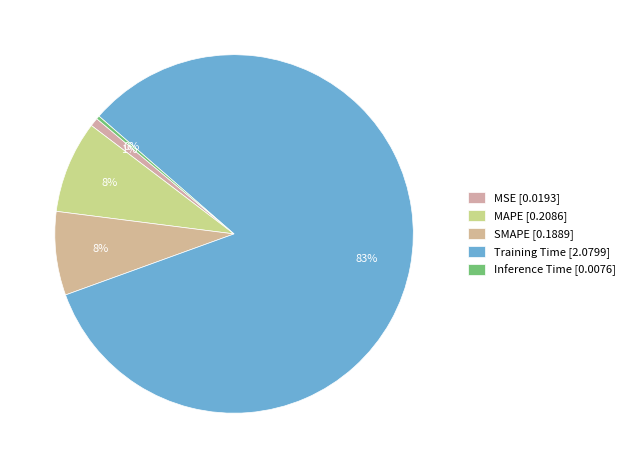

True or false: Training Time accounts for 83% of the total.

True